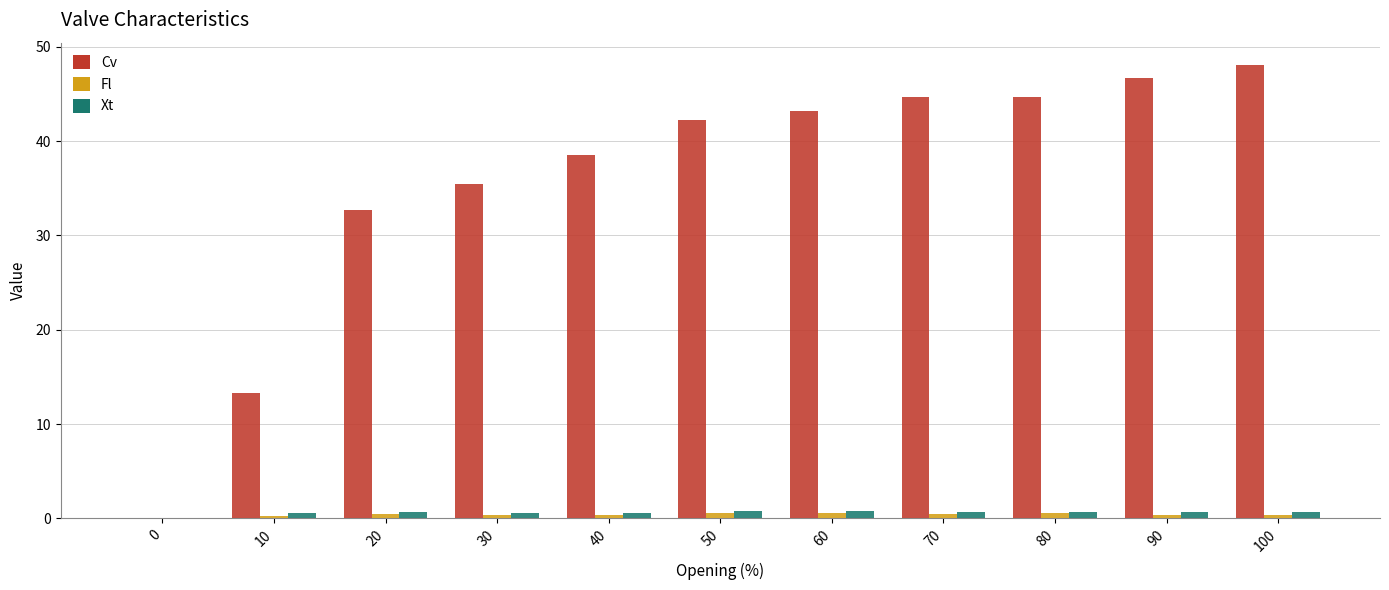

How many series are shown in this chart?

3